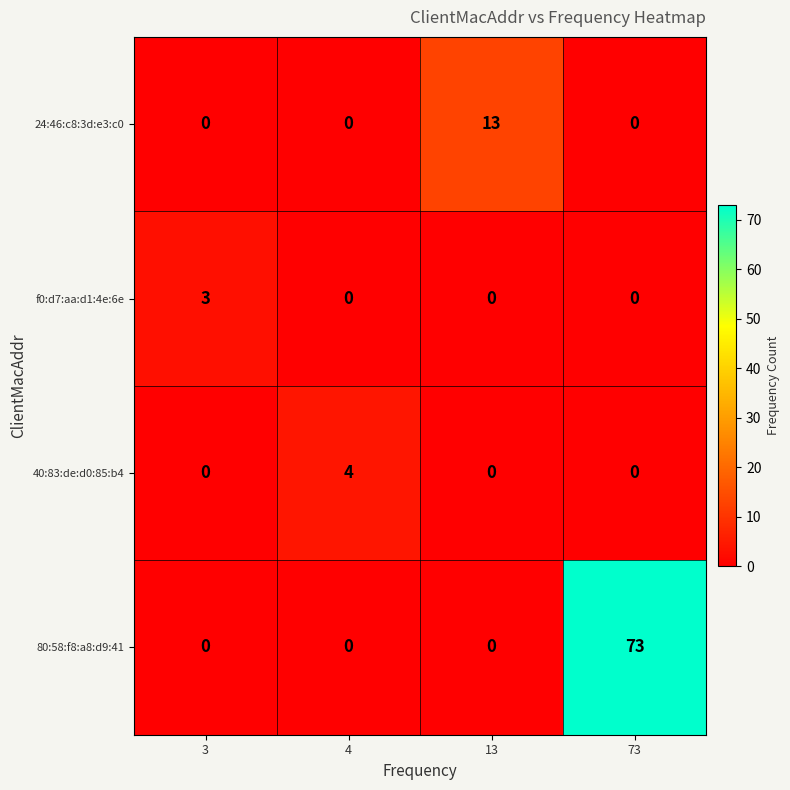

At which category is the sum across all series the highest?

73